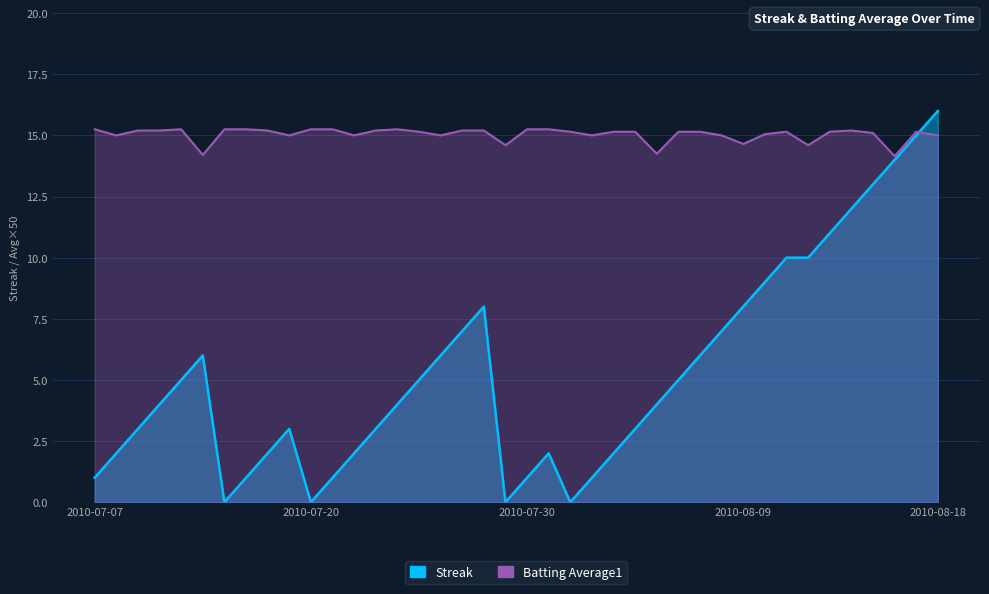

What is the label of the 38th point from the left?

2010-08-16